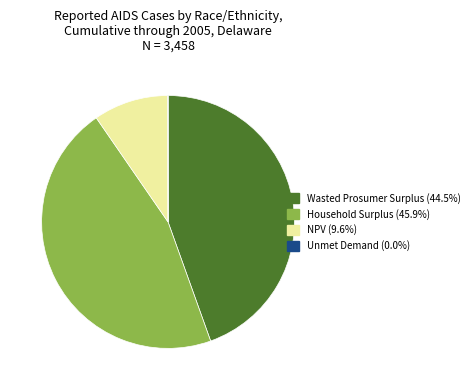

Is there a majority slice in this chart?

No